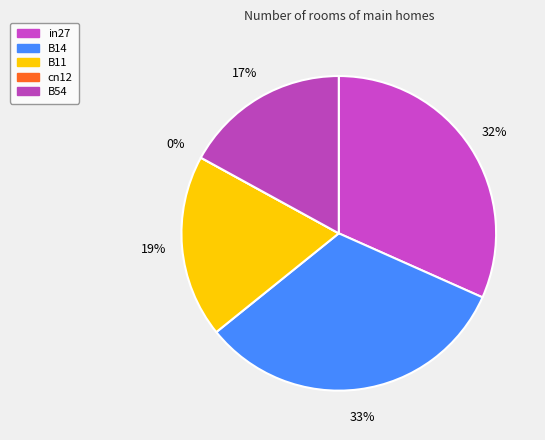

What is the smallest slice in the pie chart?

cn12